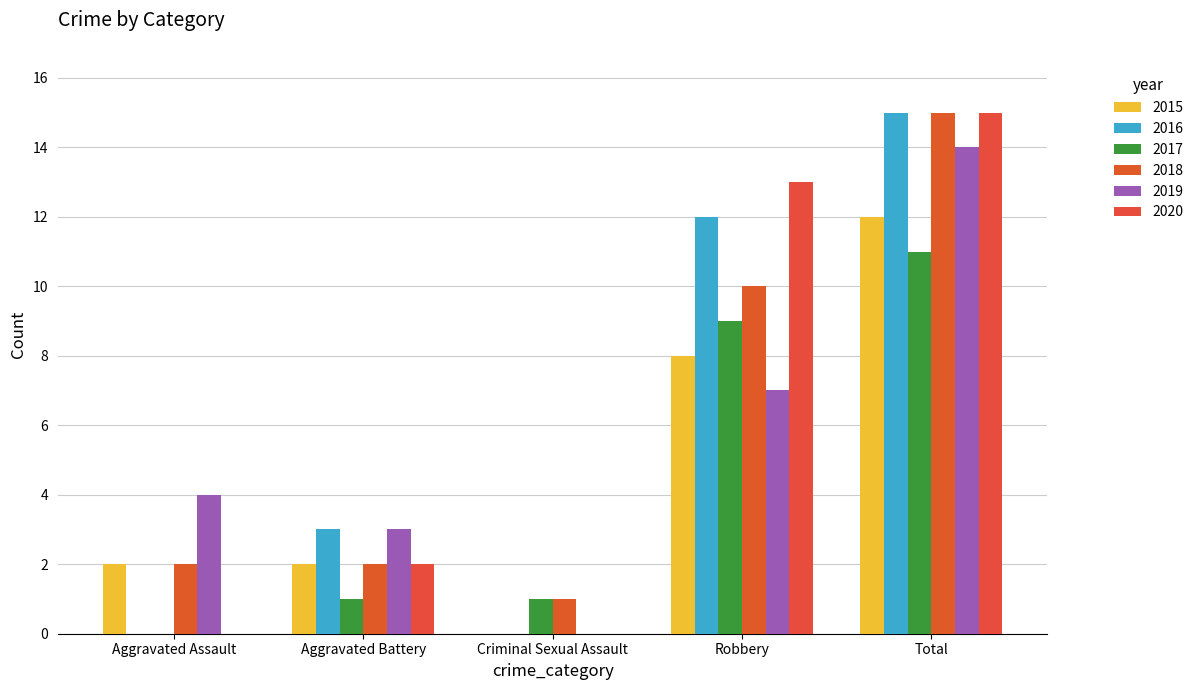

Are the bars horizontal?

No